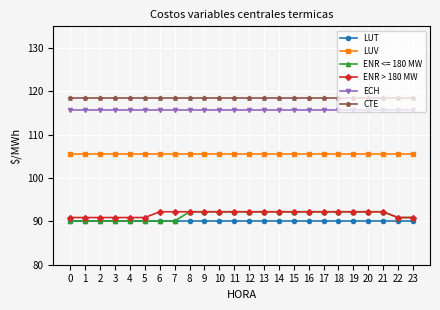

True or false: LUT and LUV intersect in this chart.

False